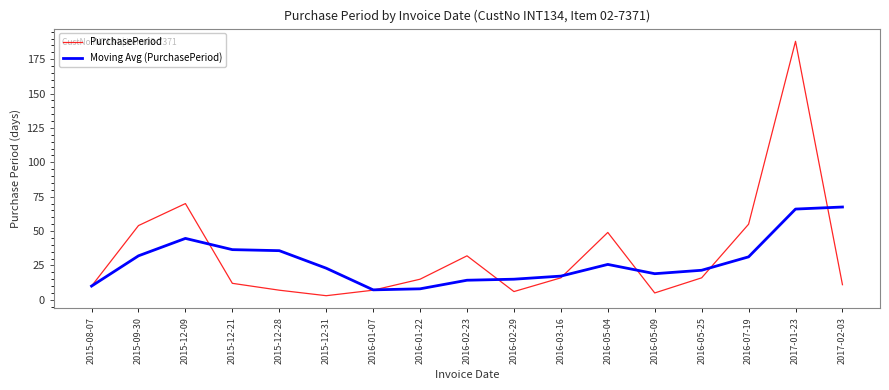

Where is PurchasePeriod nearest to the value 95?

2015-12-09